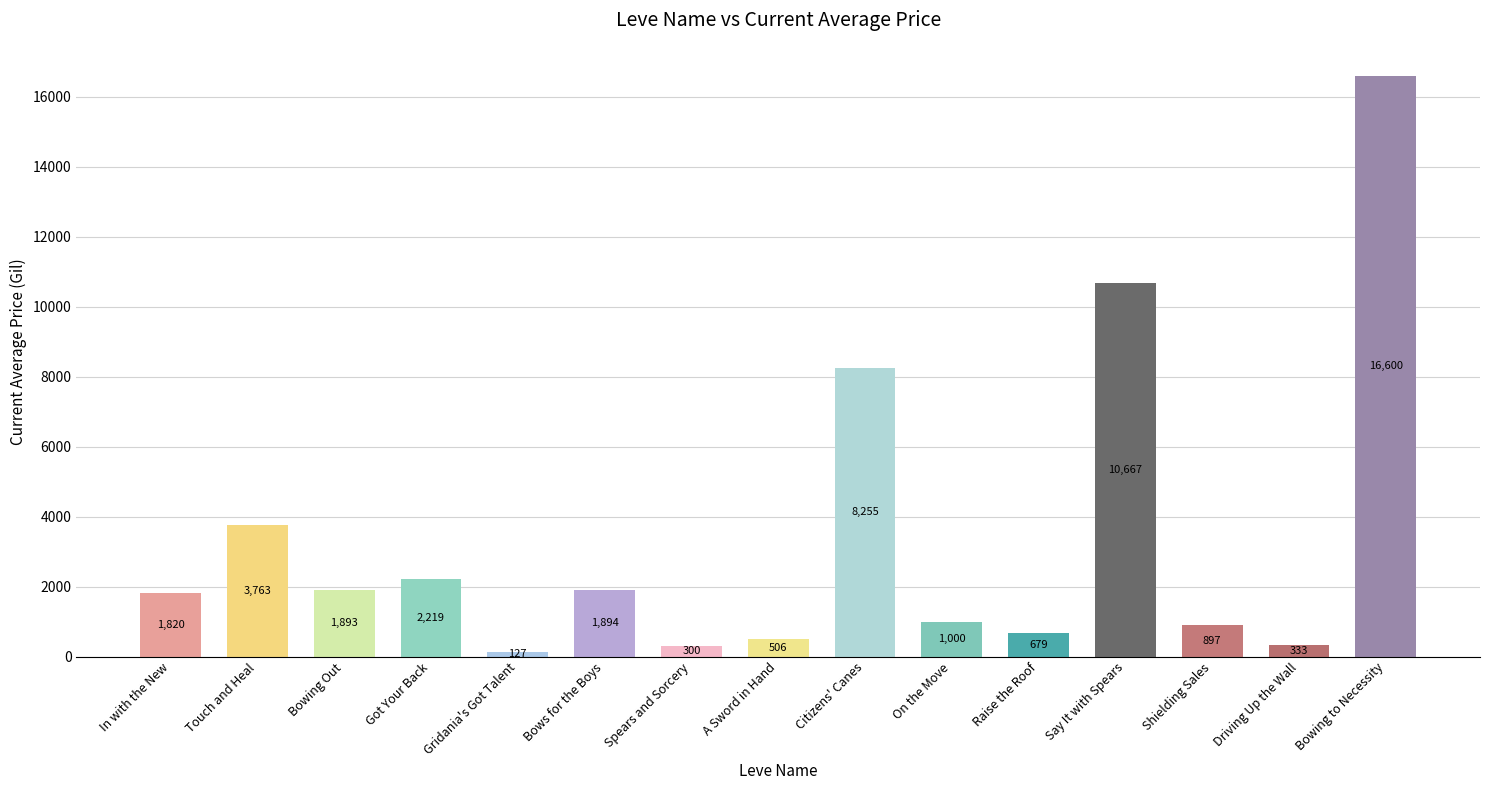

List the labels in order of value, smallest first.

Gridania's Got Talent, Spears and Sorcery, Driving Up the Wall, A Sword in Hand, Raise the Roof, Shielding Sales, On the Move, In with the New, Bowing Out, Bows for the Boys, Got Your Back, Touch and Heal, Citizens' Canes, Say It with Spears, Bowing to Necessity